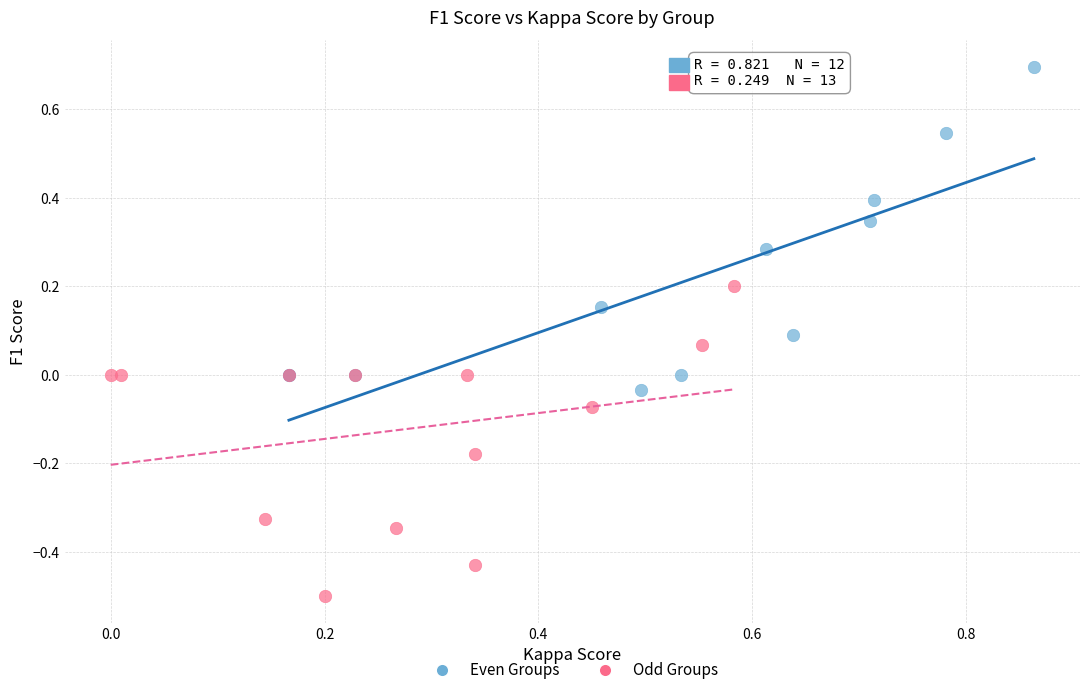

Which series contains the highest Y value?

Even Groups